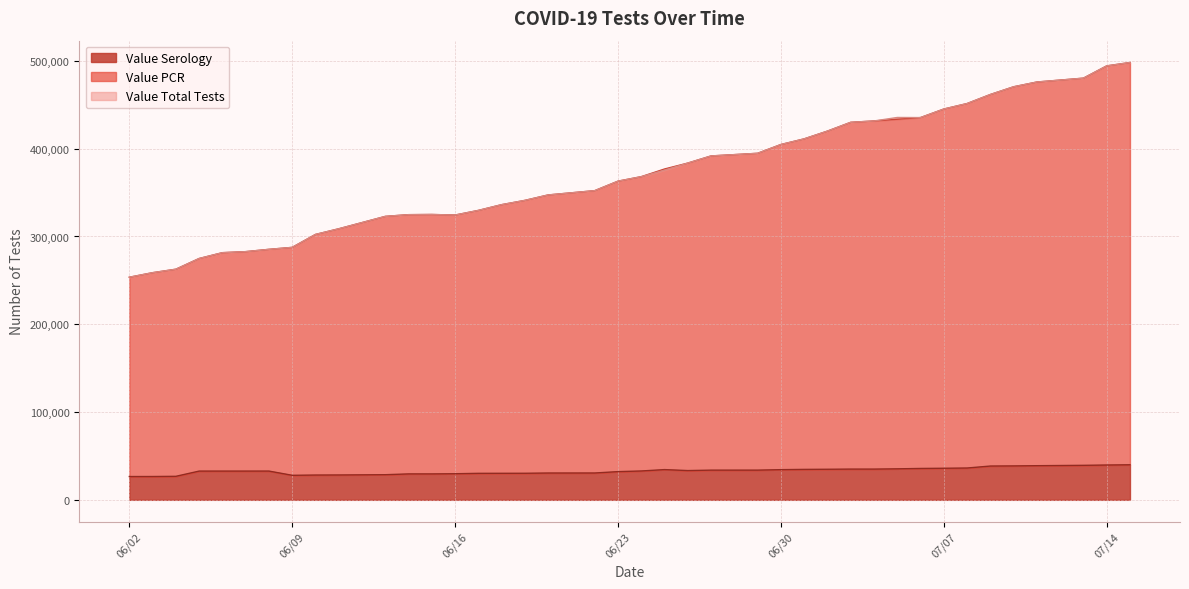

What is the maximum value for Value Total Tests?

498179